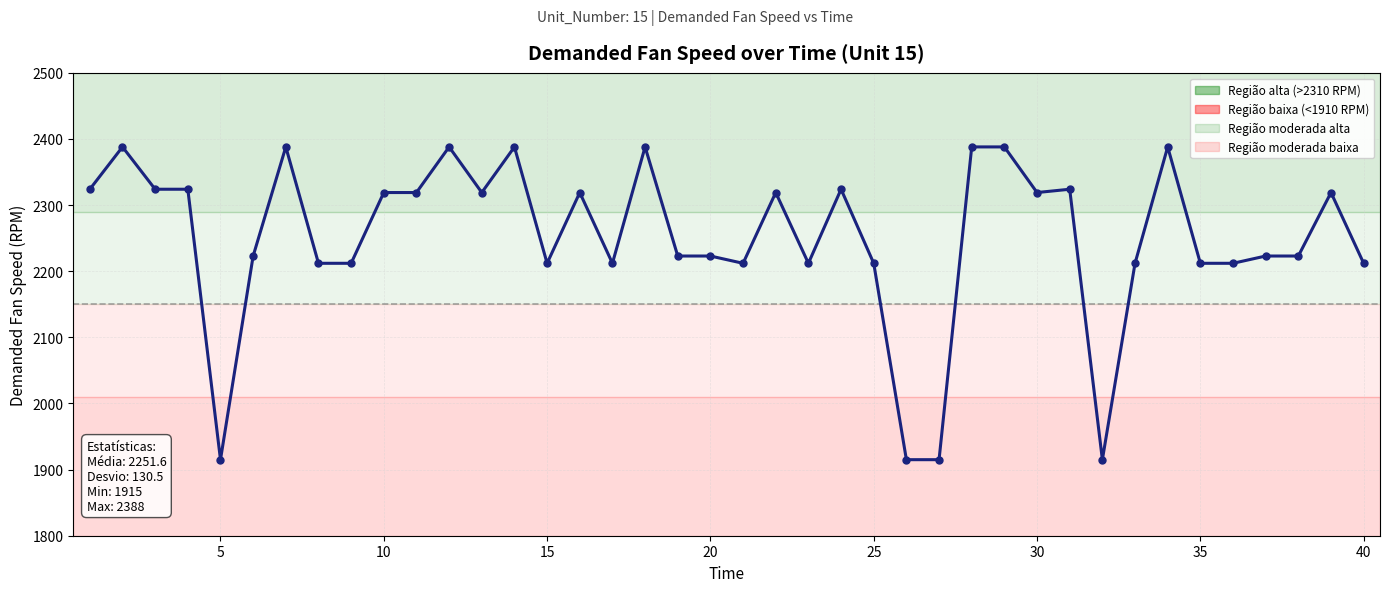

What is the smallest value displayed?

1915